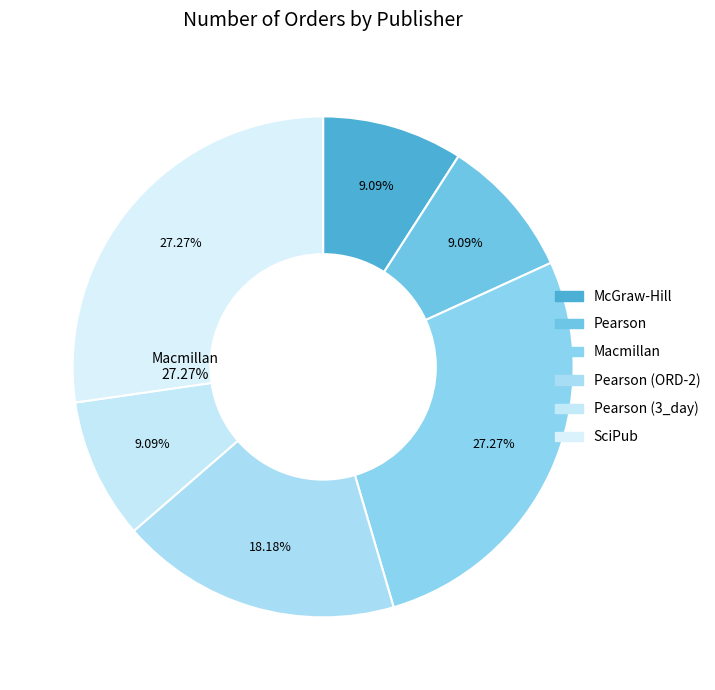

Does Pearson (3) account for over 50% of the chart?

No